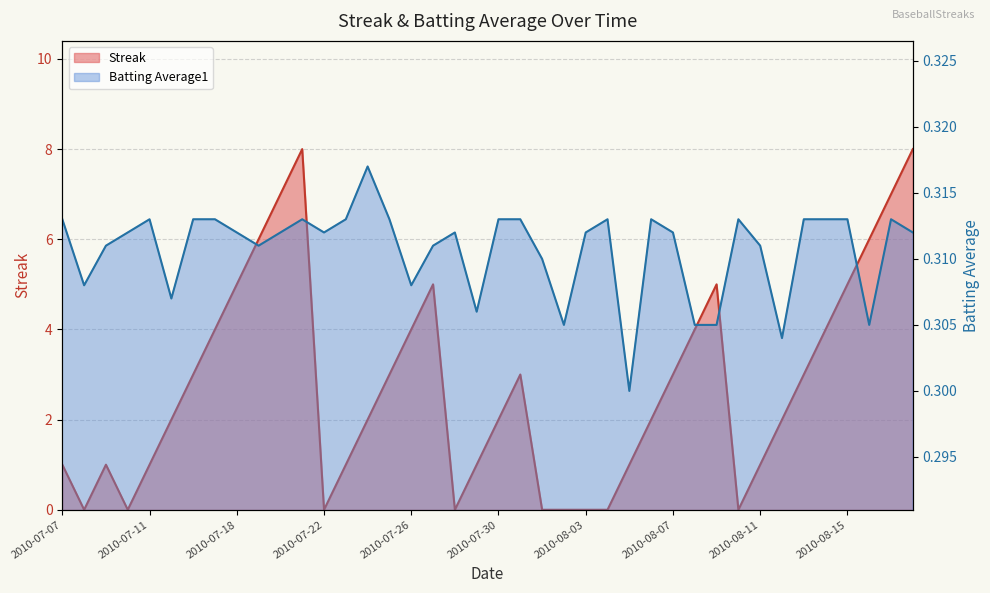

List the series in order of their overall mean, highest first.

Streak, Batting Average1